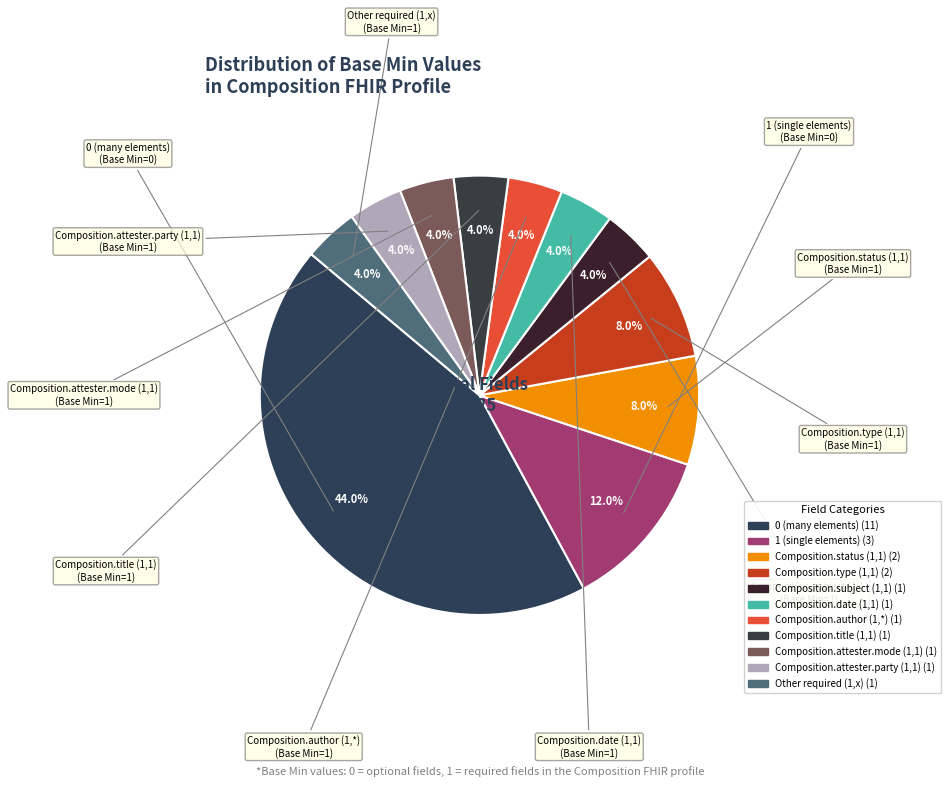

Count the number of slices in the pie.

11